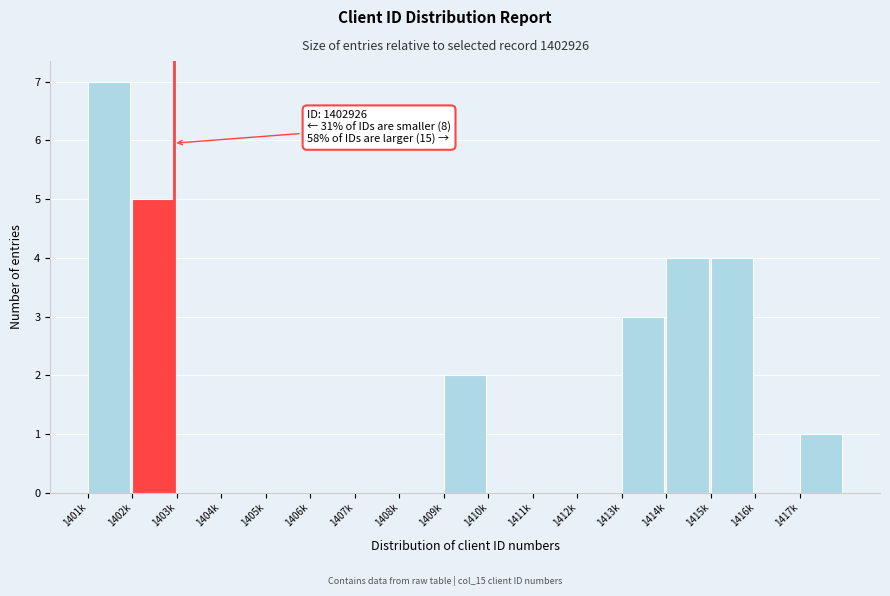

Reading left to right, transcribe all the data shown in this chart.

1401k=7	1402k=5	1403k=0	1404k=0	1405k=0	1406k=0	1407k=0	1408k=0	1409k=2	1410k=0	1411k=0	1412k=0	1413k=3	1414k=4	1415k=4	1416k=0	1417k=1